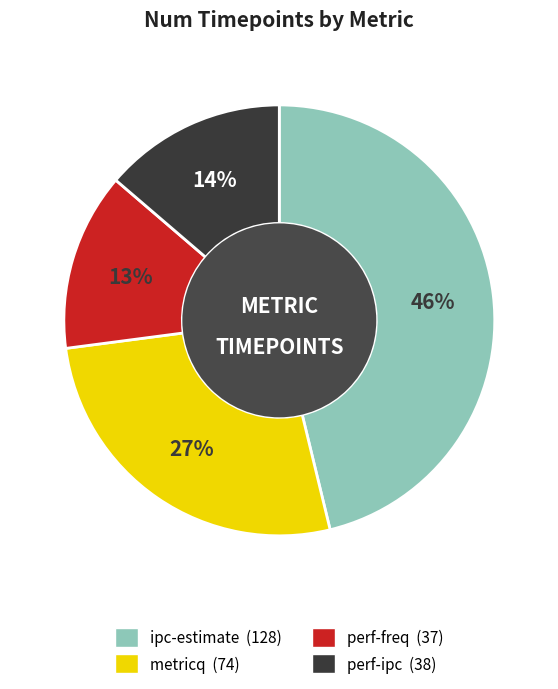

Between perf-ipc and metricq, which is larger?

metricq